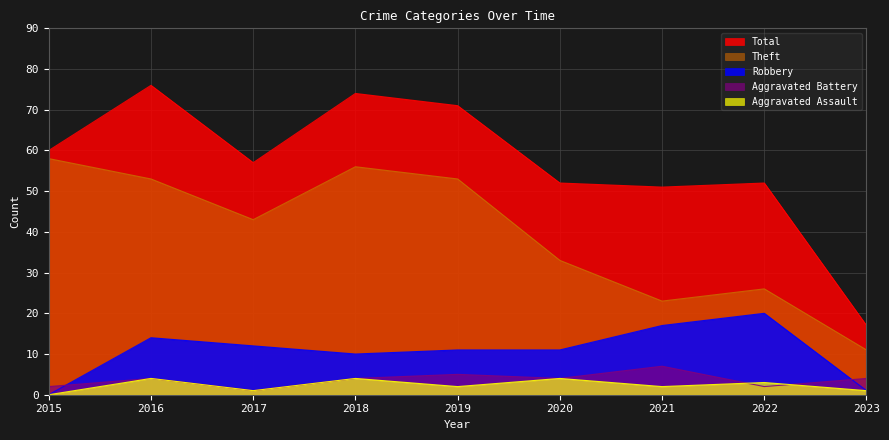

The Theft series shows 43 at 2017. True or false?

True